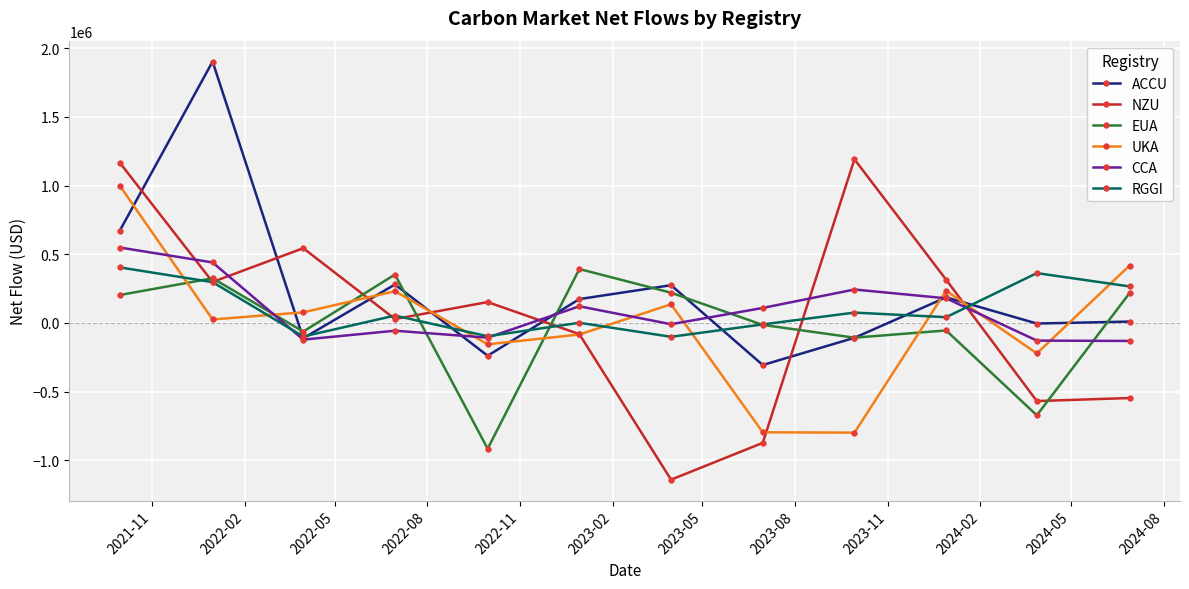

Count the number of categories in the chart.

12